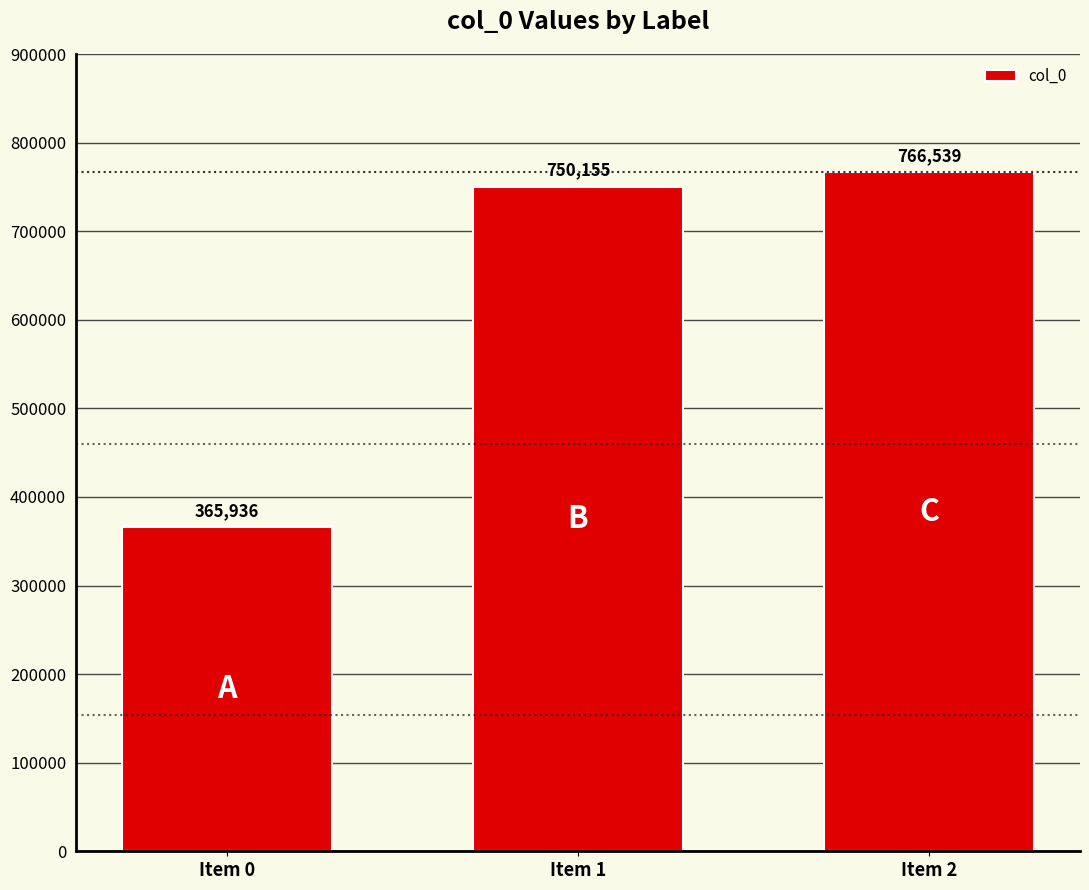

Are the bars grouped side by side (vs. stacked)?

No